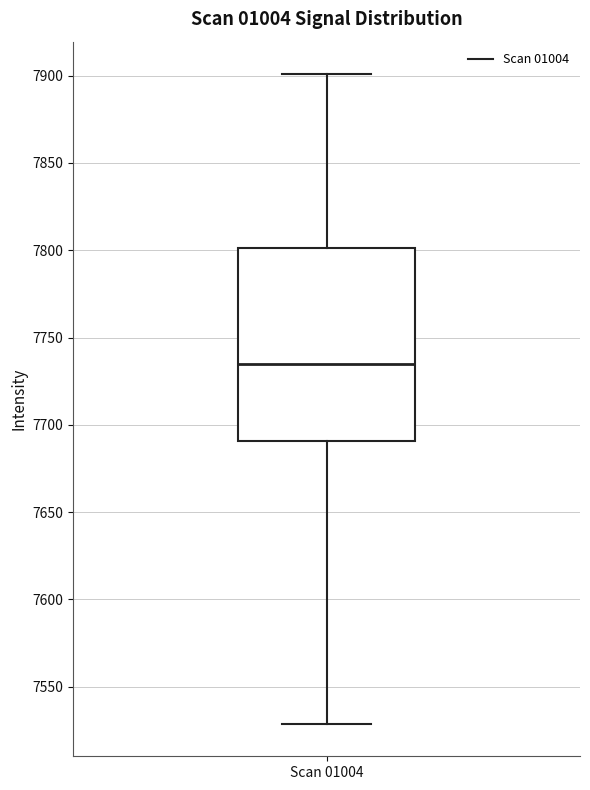

Read this box plot against the y-axis: the position of the median line, the range covered by the box, and the ends of both whiskers. The values are not printed on the chart, so give them approximately, as read against the axis.

median 7735, box 7690 to 7800, whiskers 7530 to 7900